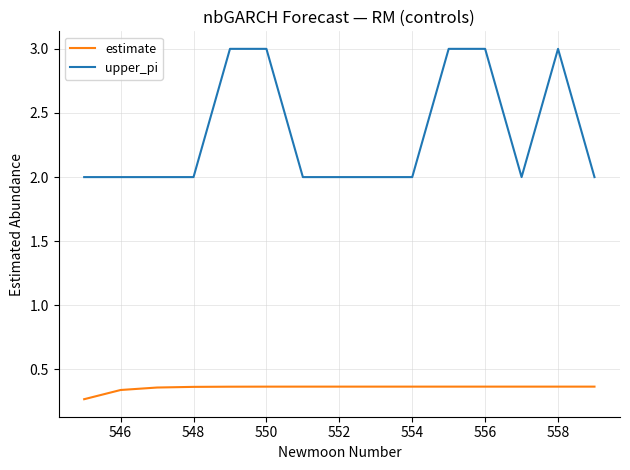

Which series has the largest total across all categories?

upper_pi